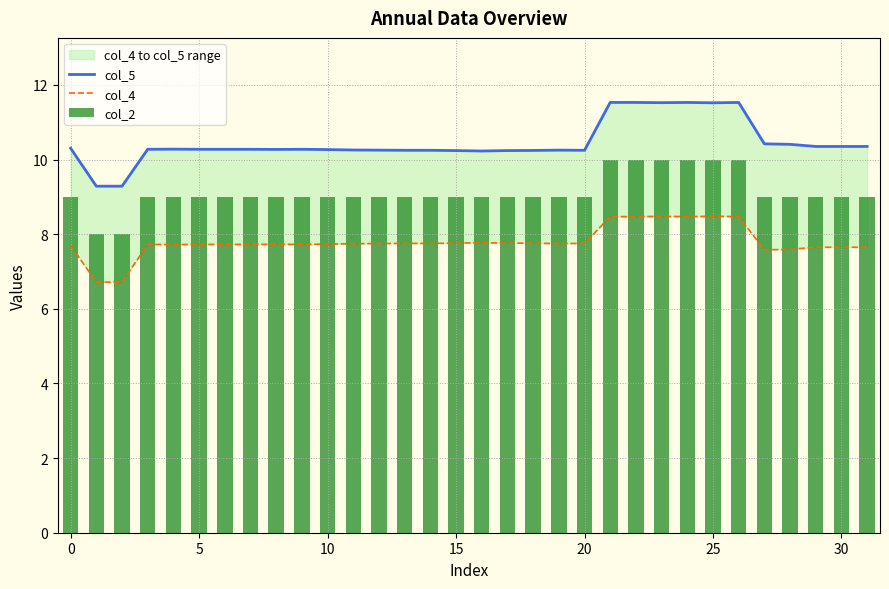

What is the difference between the maximum and second lowest values in the col_5 series?

2.2